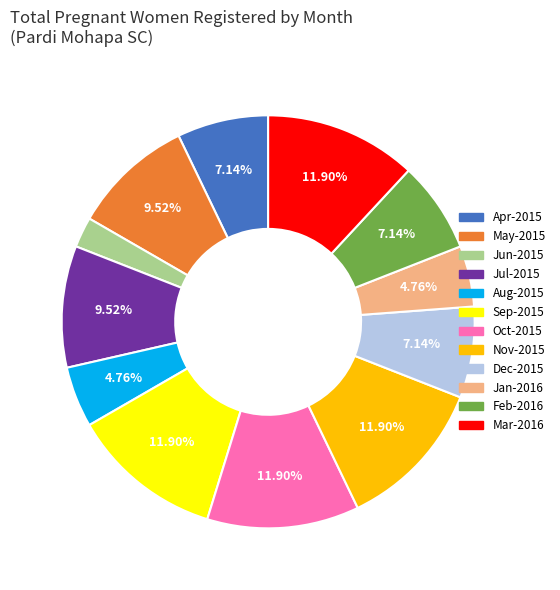

How many slices are in this pie chart?

12